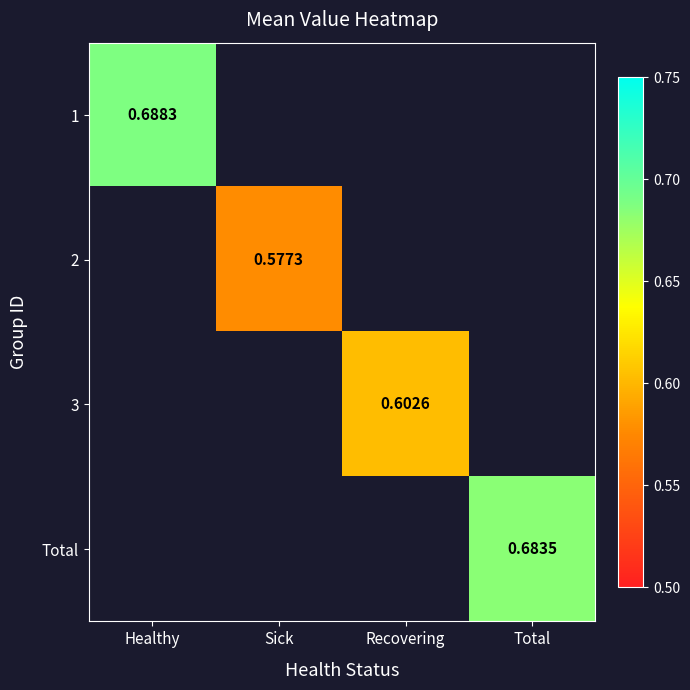

Count the number of data series in this chart.

4